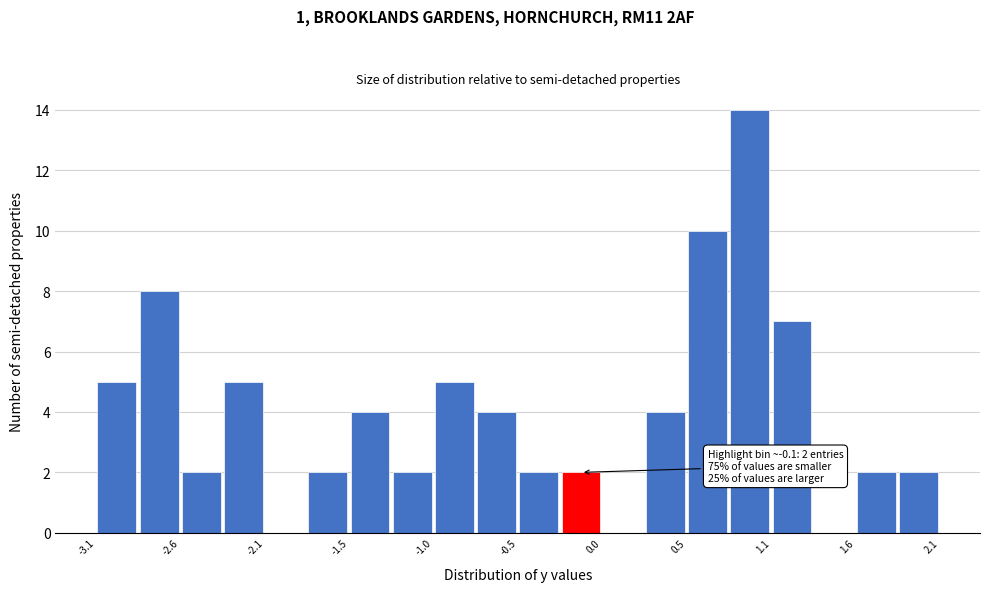

Read against the x-axis, roughly where is the centre of the tallest bar?

0.9